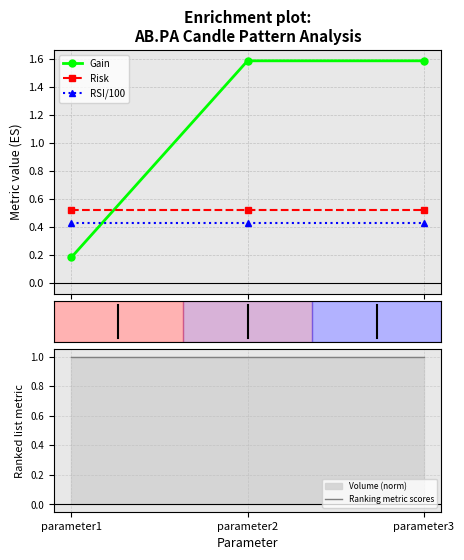

What is the average value of the Ranking metric scores series?

1.0